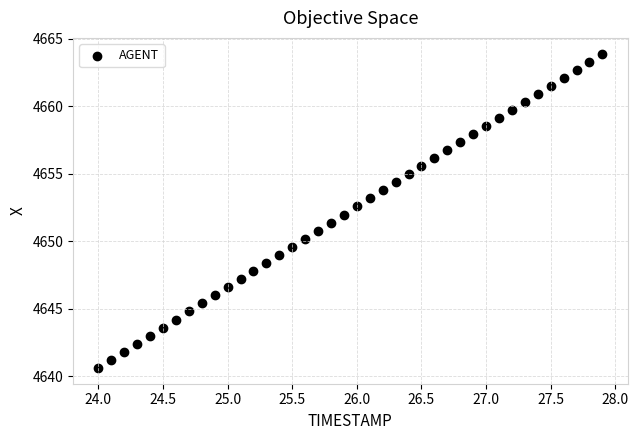

What is the range of Y values (max minus min)?

23.3